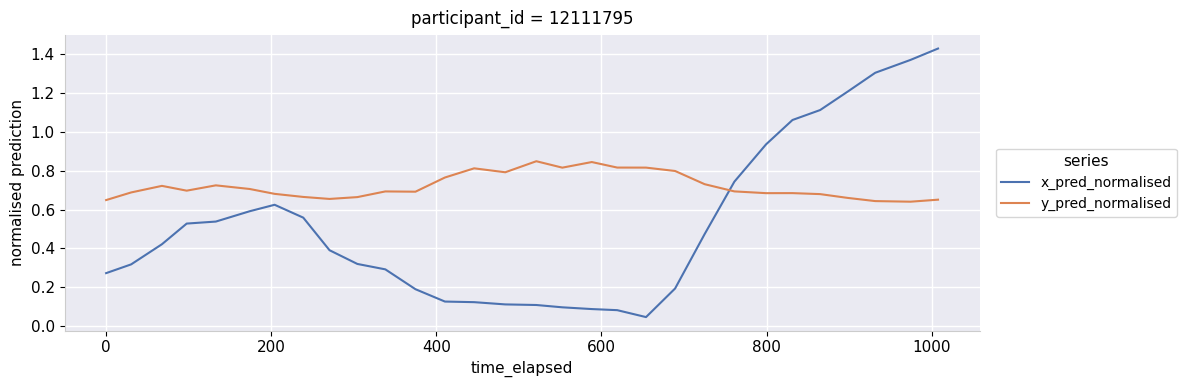

Which series has the largest range (max minus min)?

x_pred_normalised